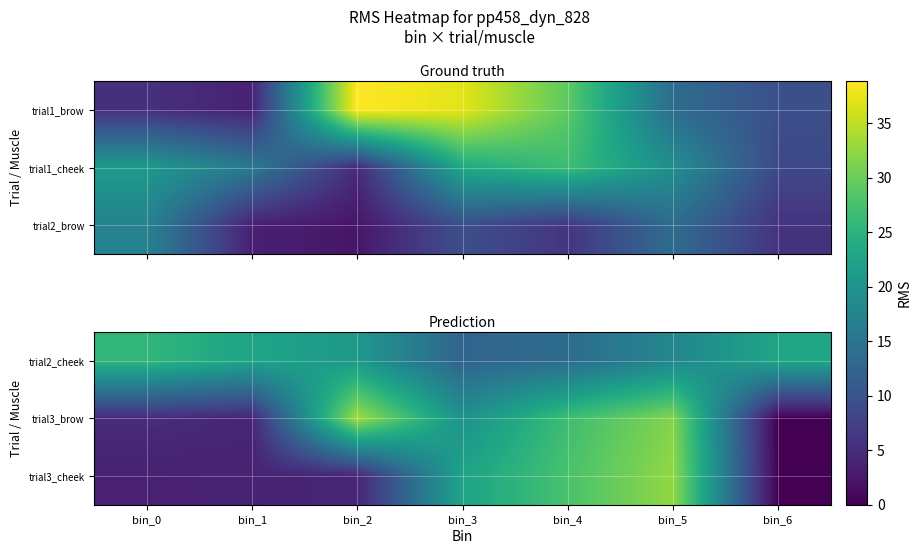

List the series in order of their peak value, lowest first.

trial2_cheek, trial3_cheek, trial3_brow